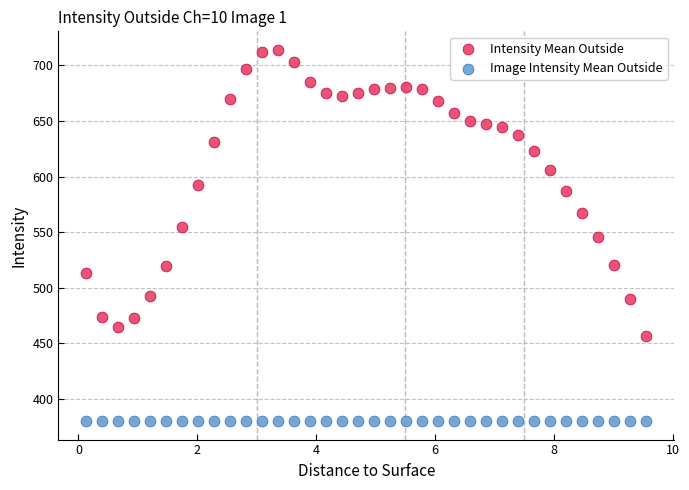

Which series reaches the minimum Y coordinate?

Image Intensity Mean Outside